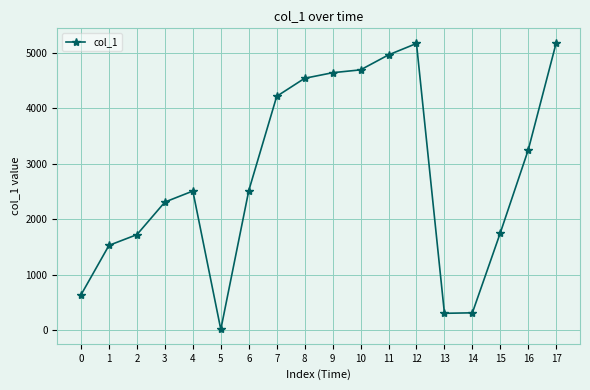

Which has a higher value, 17 or 13?

17